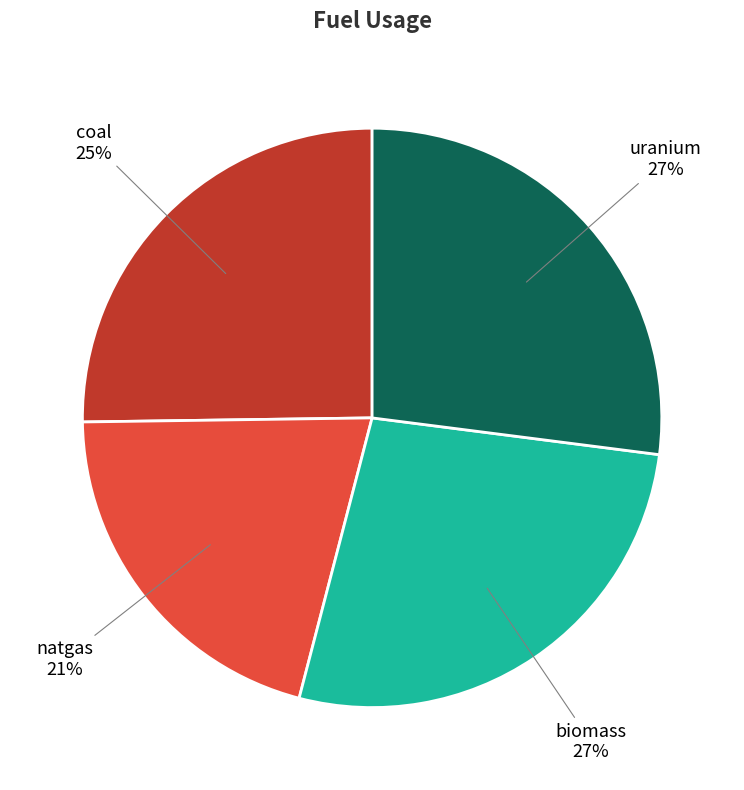

What is the ratio of the value at biomass to the value at uranium?

1.0